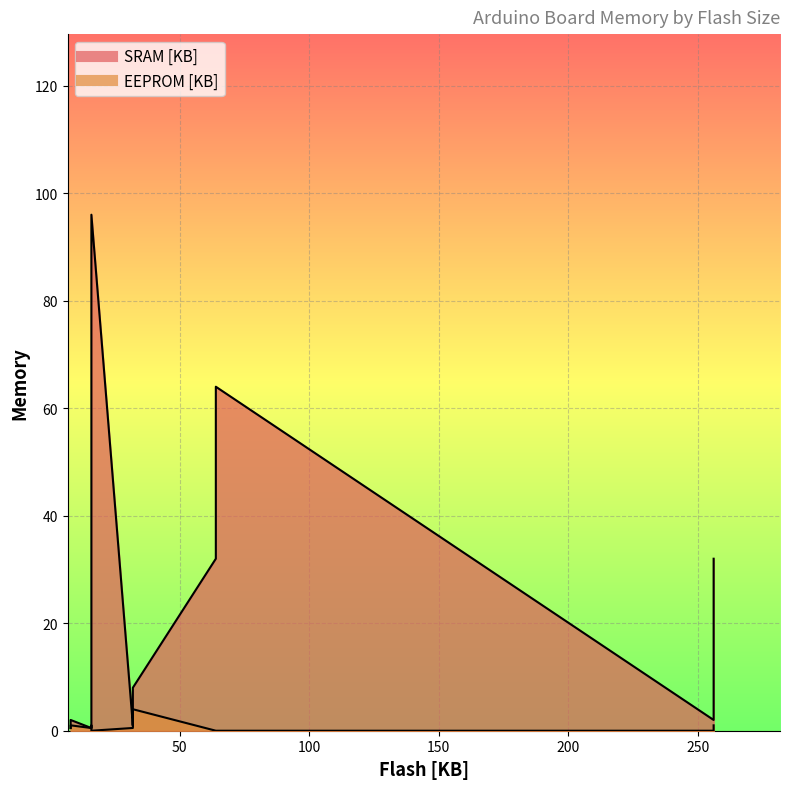

Which series has the largest total across all categories?

SRAM [KB]